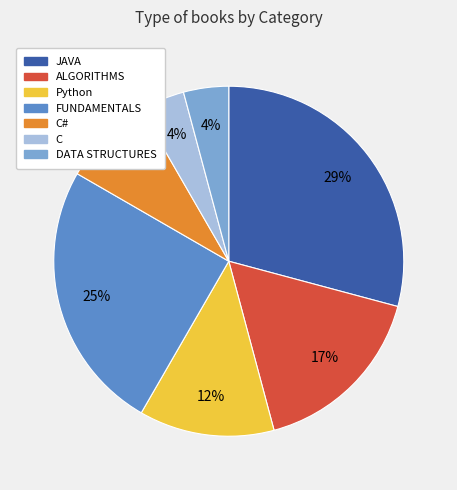

How many slices are in this pie chart?

7